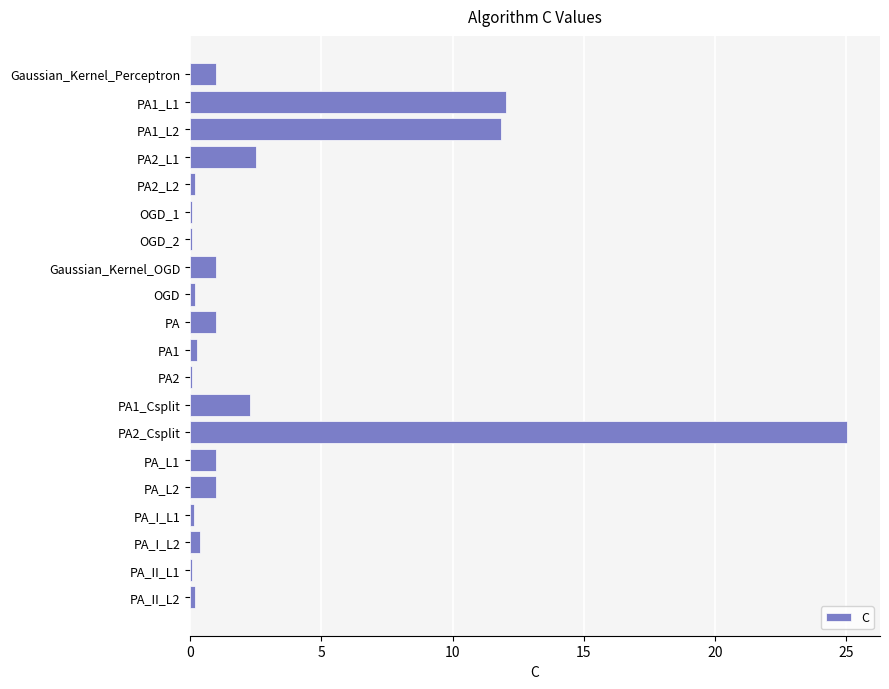

The chart shows a value of 11.9 at PA1_L2. True or false?

True